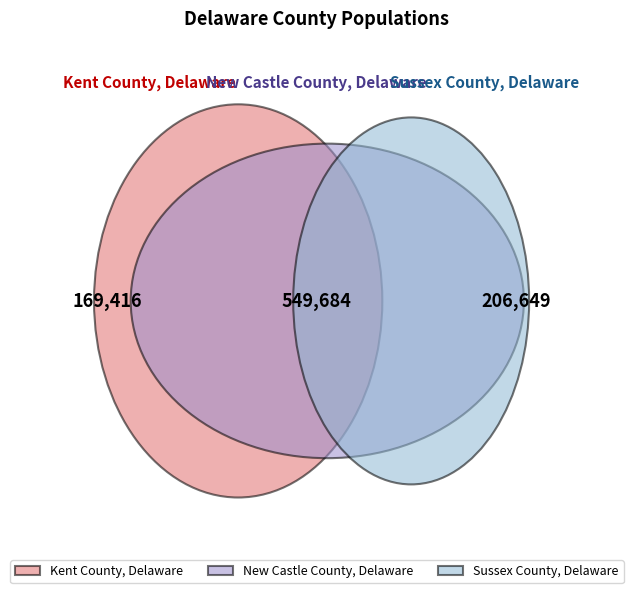

The Sussex County, Delaware slice represents 29% of the pie. True or false?

False